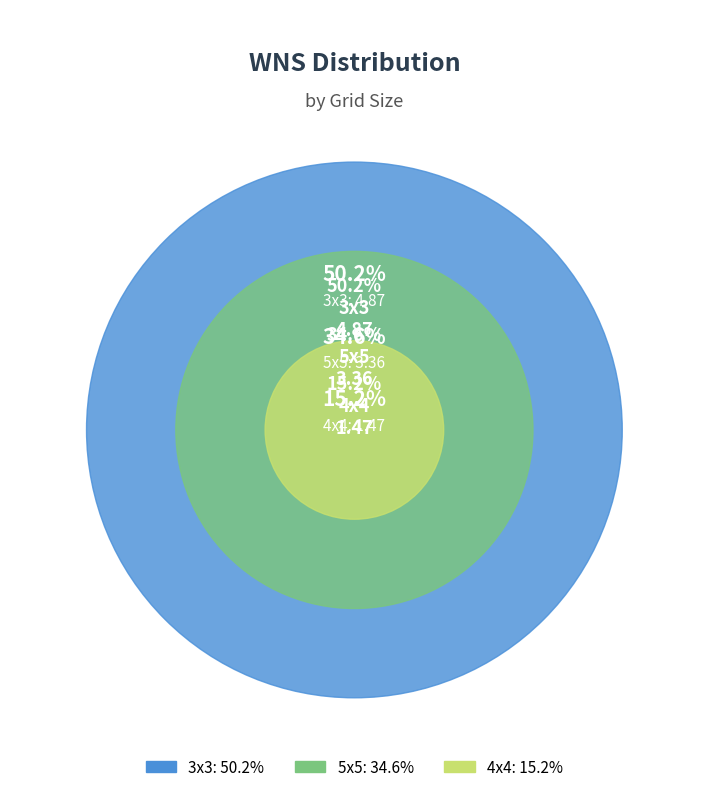

How many slices are in this pie chart?

3